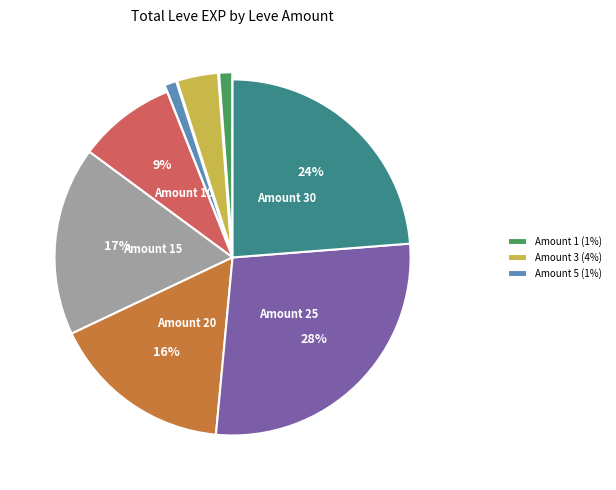

To the nearest percent, what is the average slice percentage?

12%